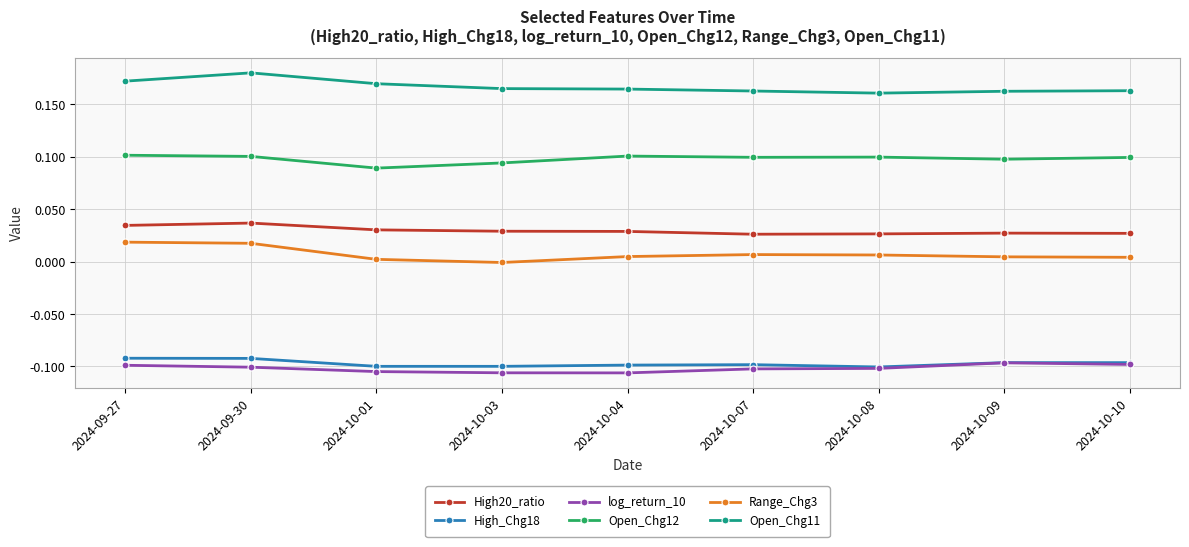

Is the value of Range_Chg3 at 2024-10-03 greater than the value of High20_ratio at 2024-10-01?

No